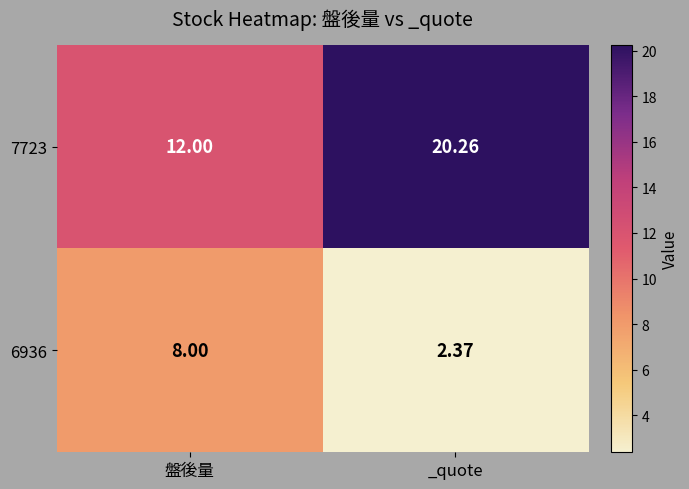

Rank the categories by 7723 value from highest to lowest.

_quote, 盤後量